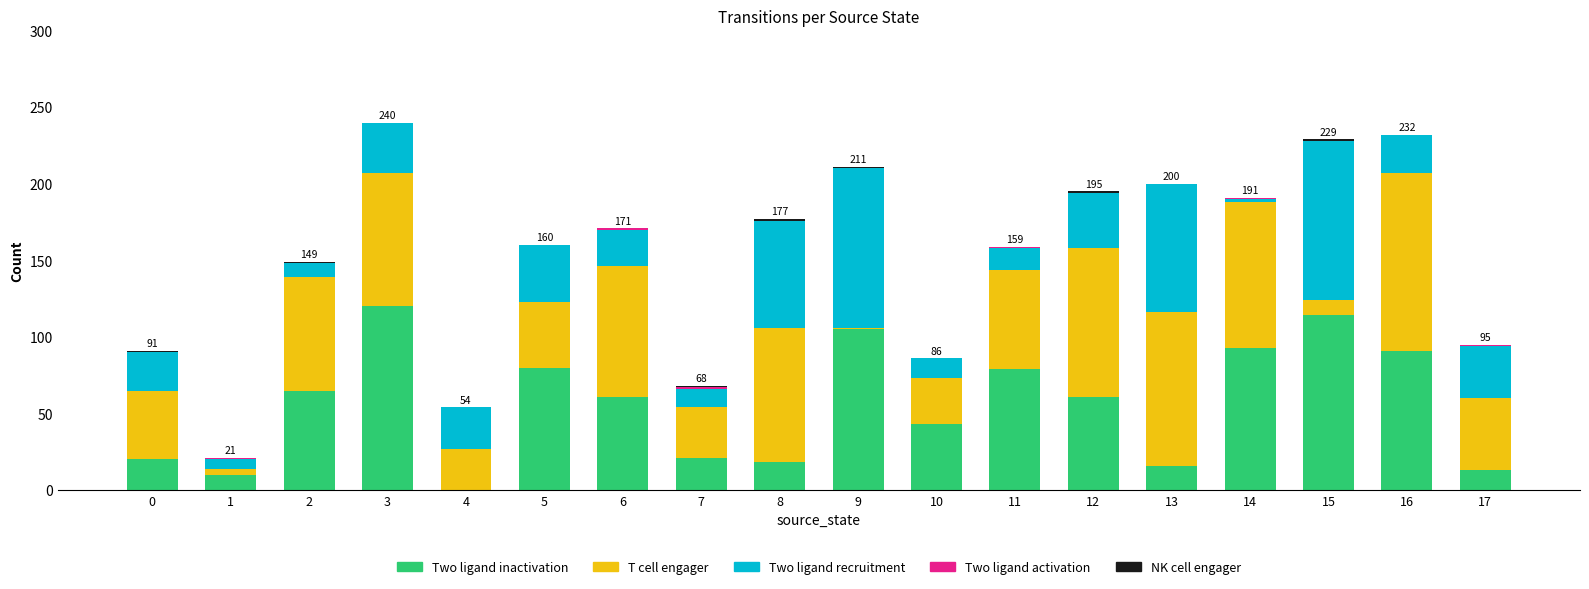

True or false: Two ligand inactivation has a value of 20 at 0.

True